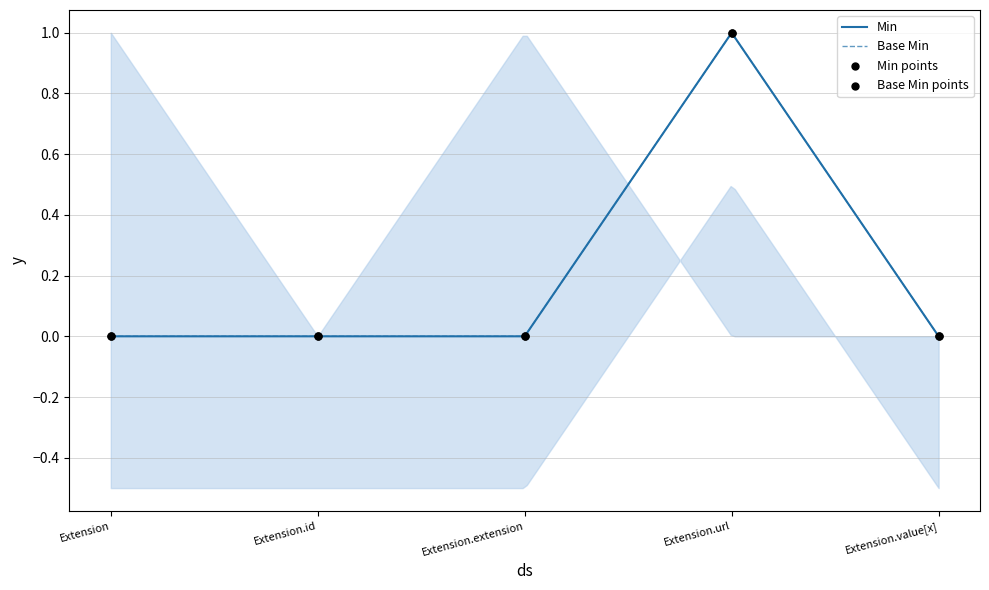

What are all the series names shown in the legend?

Min, Base Min